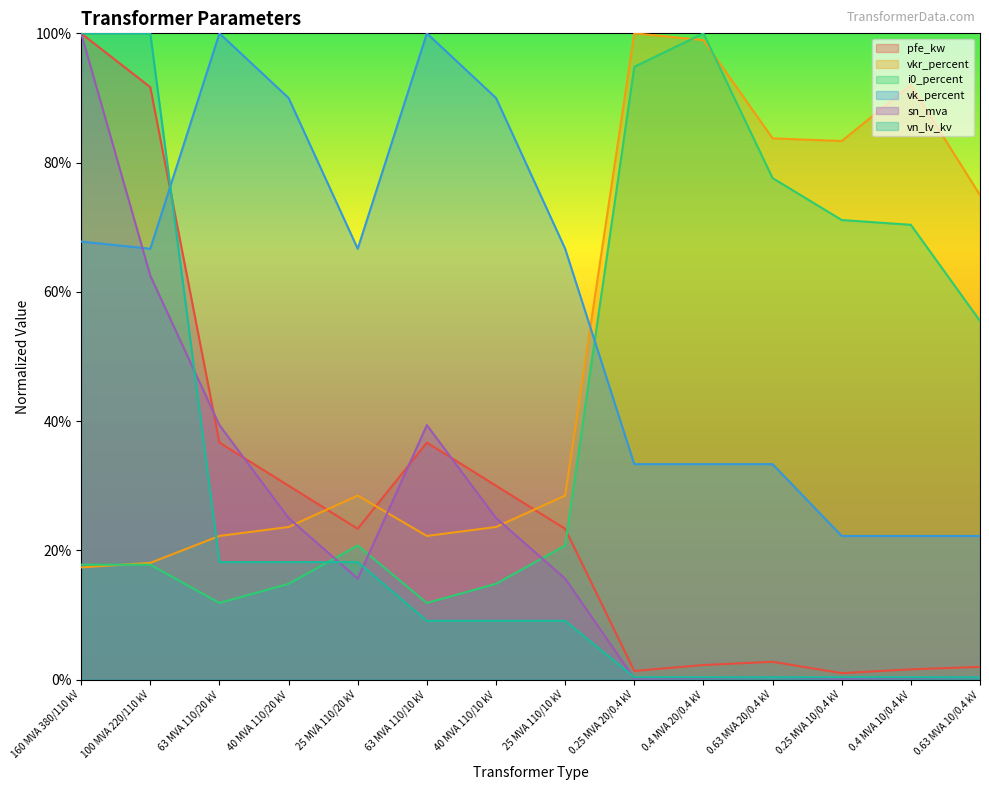

What is the sum of all sn_mva values?

3.2